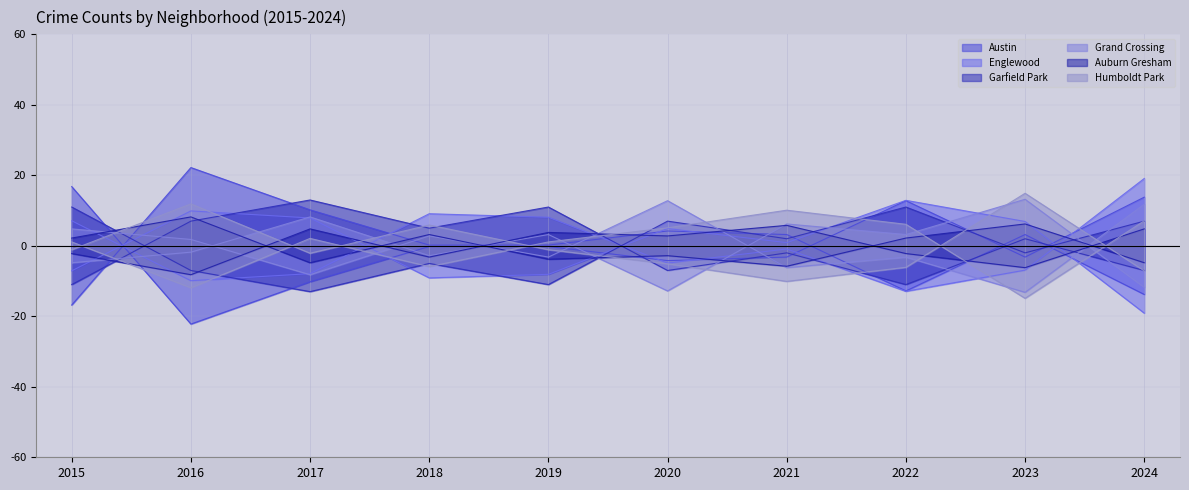

What is the value of the Humboldt Park point at the 8th from the left?

-6.1